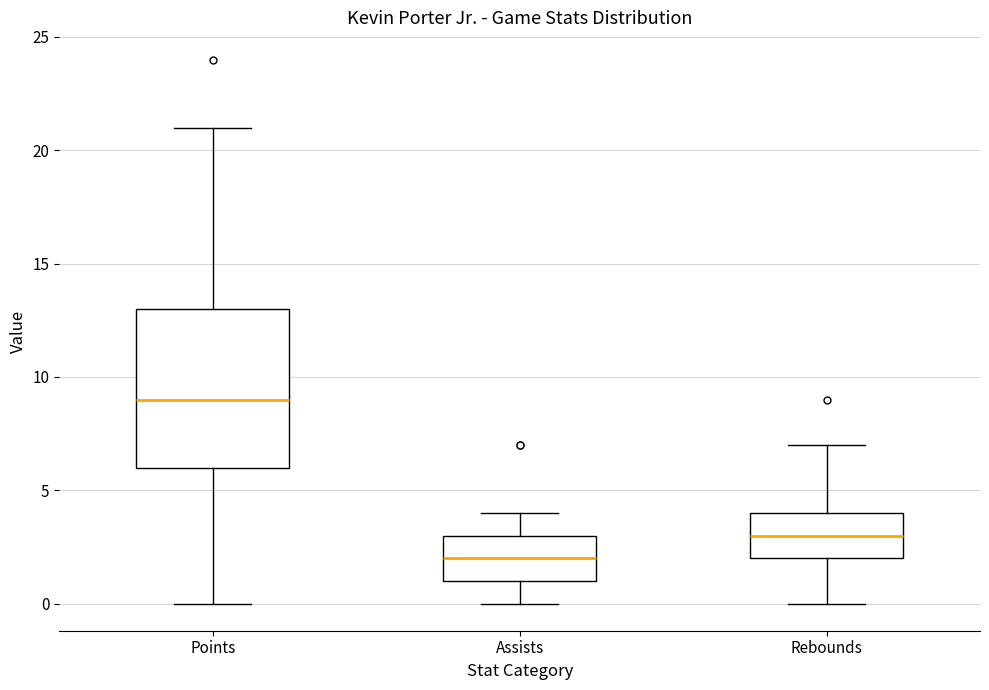

Reading left to right, read every box against the y-axis: the position of its median line, the range the box covers, and the ends of its whiskers. The values are not printed on the chart, so give them approximately, as read against the axis.

Points: median 9, box 6 to 13, whiskers 0 to 21
Assists: median 2, box 1 to 3, whiskers 0 to 4
Rebounds: median 3, box 2 to 4, whiskers 0 to 7